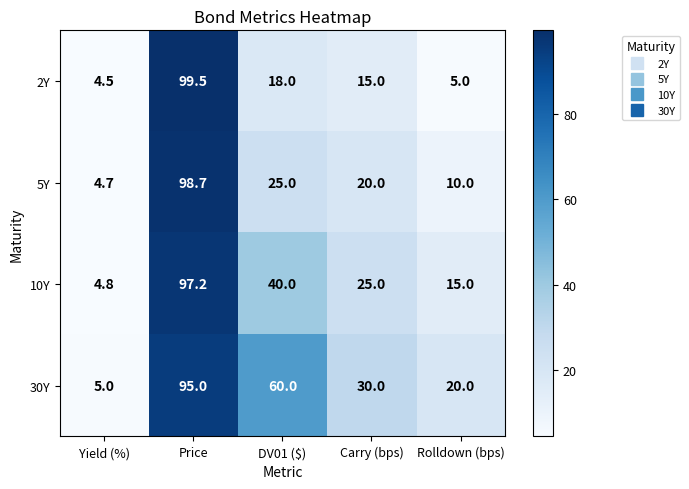

Is it true that 5Y equals 98.7 at Price?

True